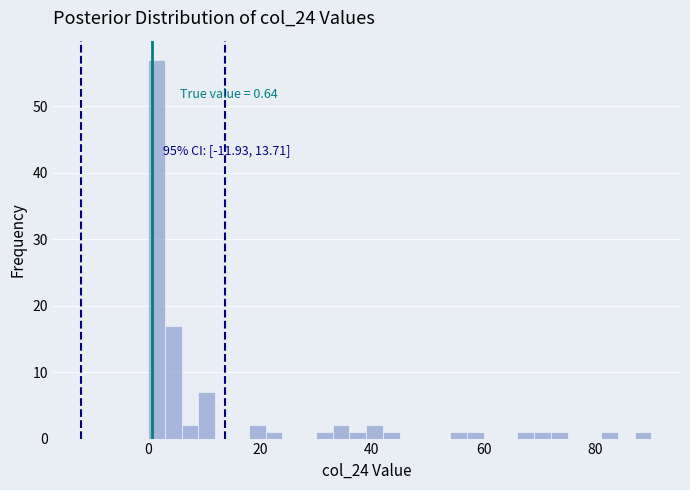

Around what value on the x-axis is the tallest bar? Give the approximate position of its centre, as read against the axis.

2